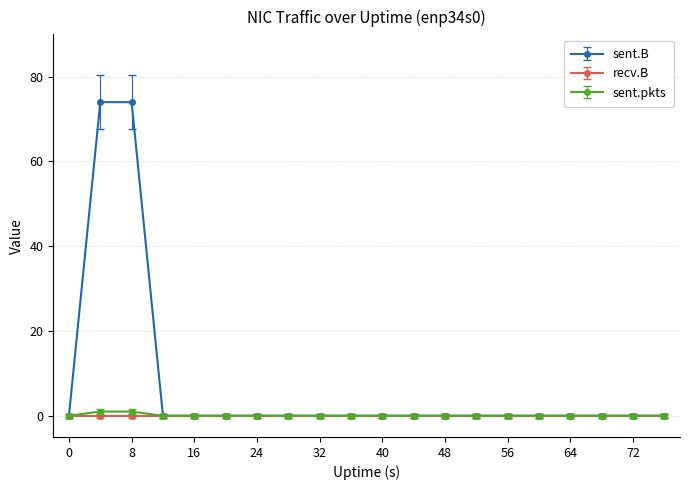

Which series has the widest spread of values?

sent.B